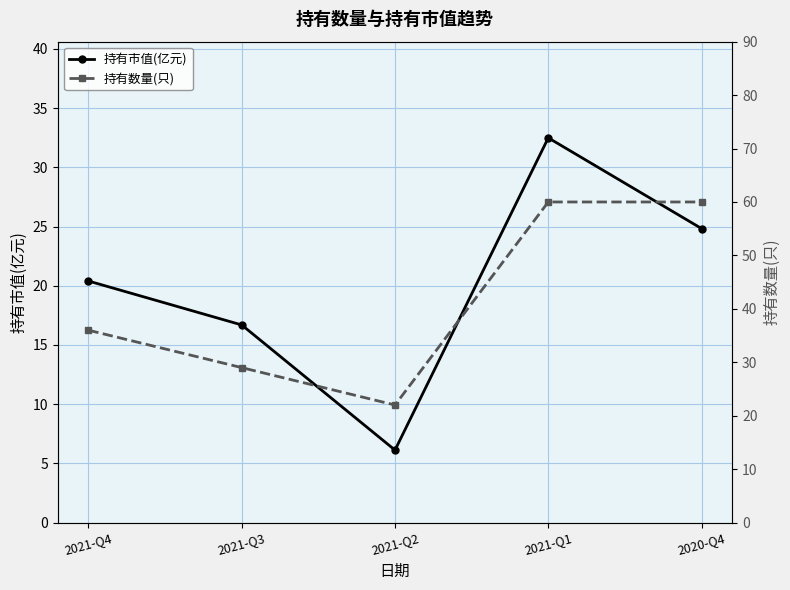

The value of 持有数量(只) at 2021-Q2 is 22.0. True or false?

True